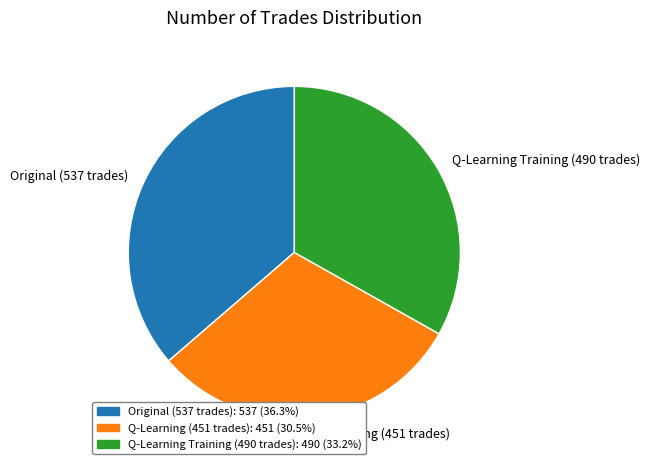

What is the ratio of the value at Q-Learning Training (490 trades) to the value at Q-Learning (451 trades)?

1.1